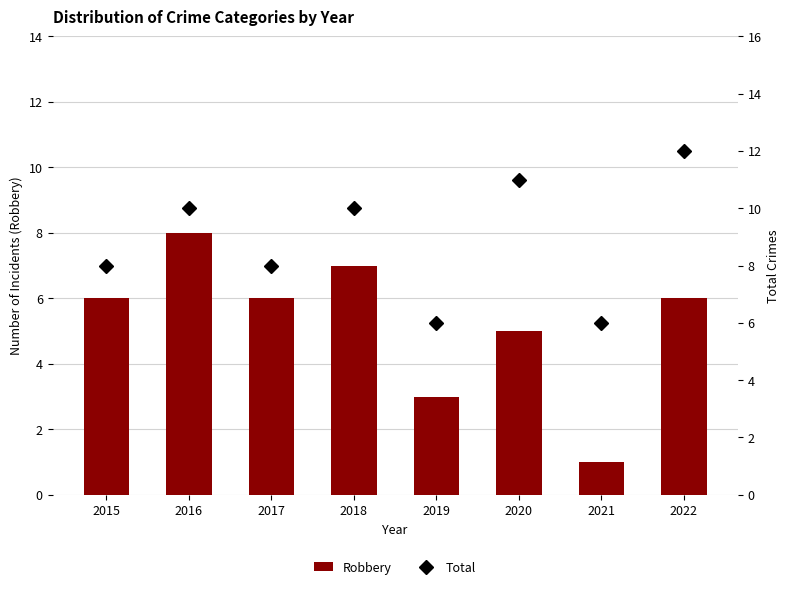

Between 2020 and 2018, which is larger?

2018